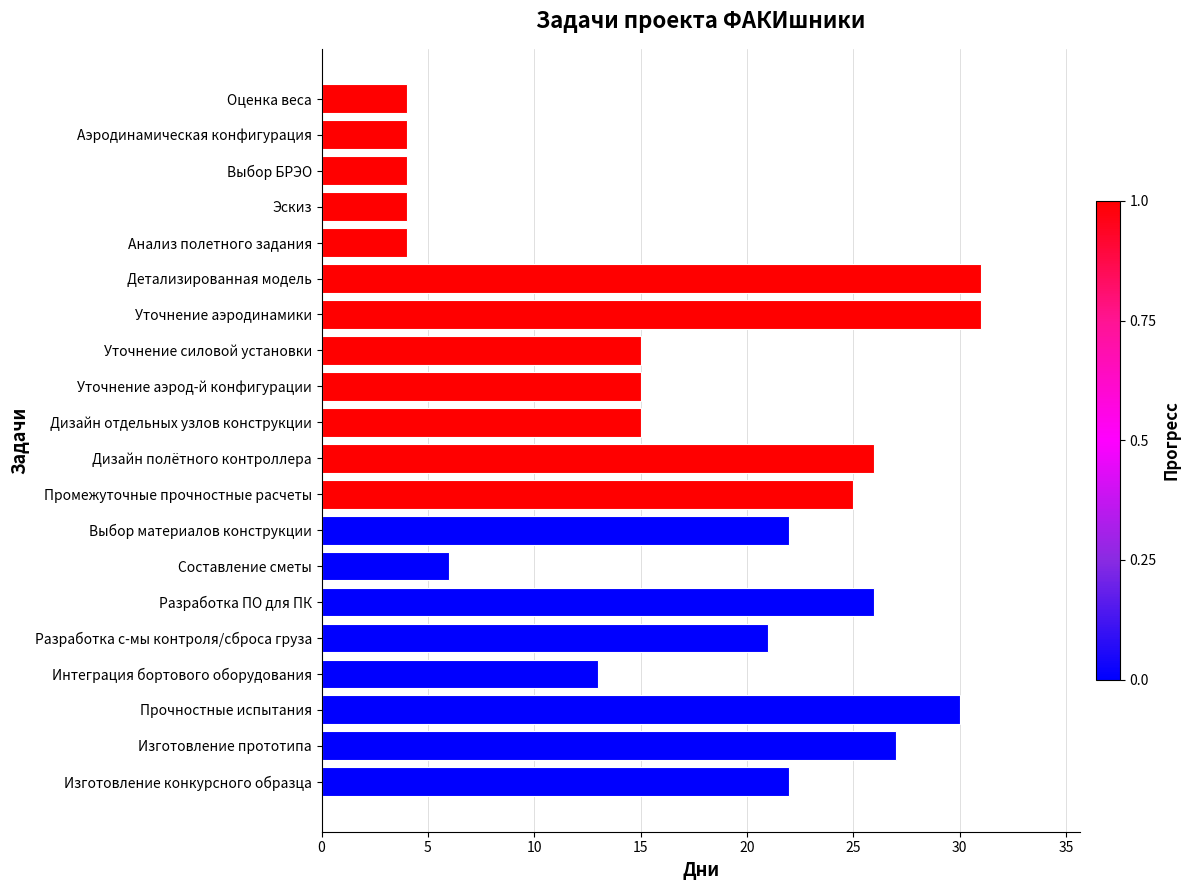

What is the change in value from Промежуточные прочностные расчеты to Прочностные испытания?

+5